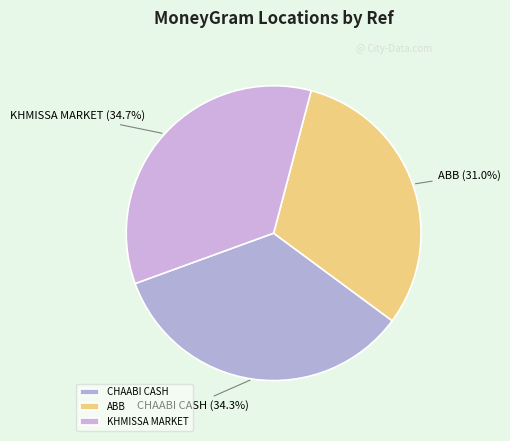

Which slice is the smallest?

ABB